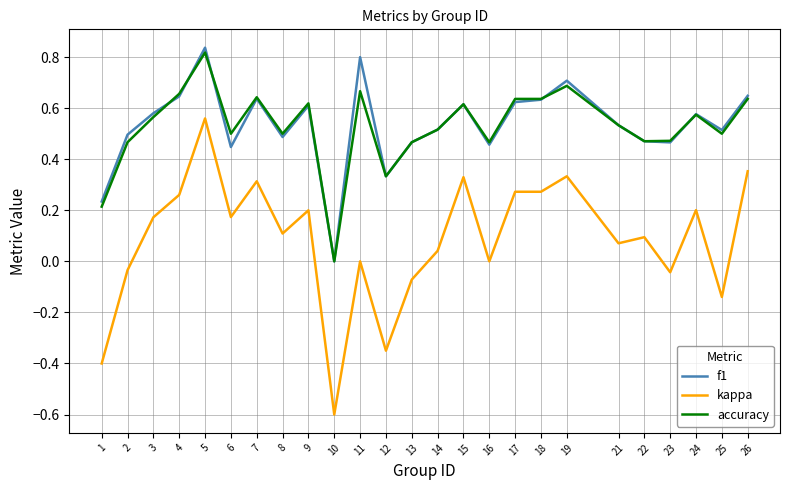

At which label does f1 reach its minimum?

10